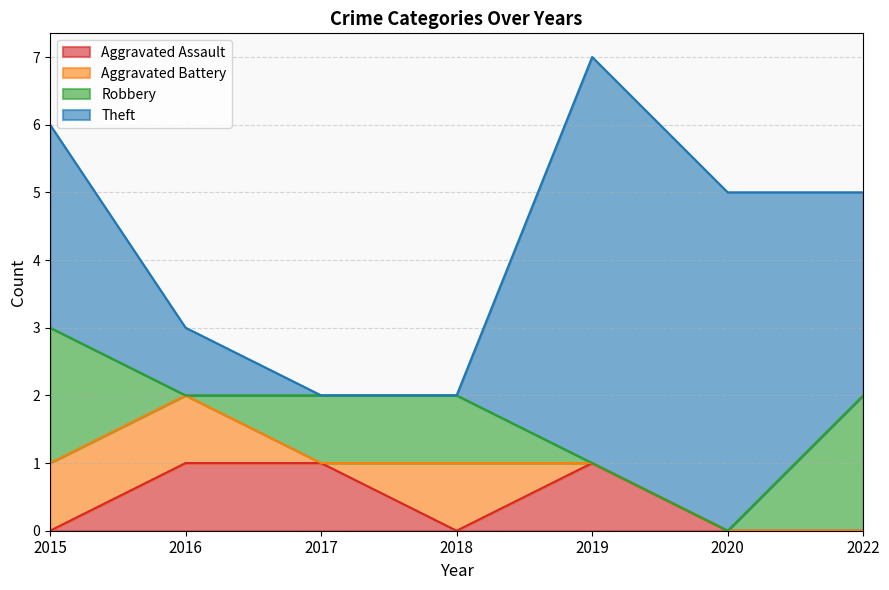

What is the average value of the Robbery series?

1